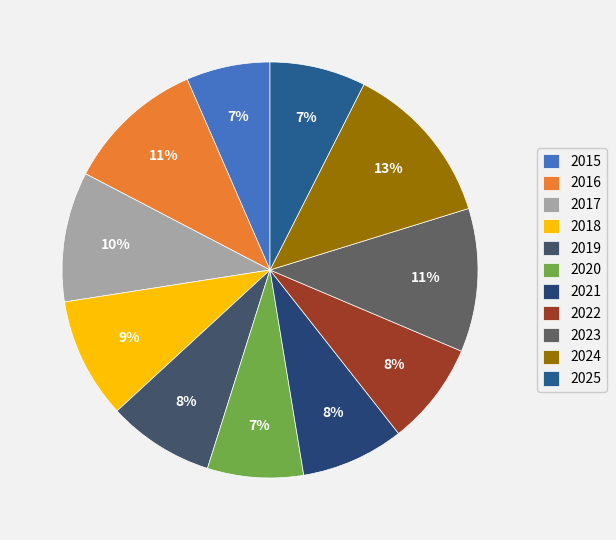

To the nearest percent, what portion does 2015 represent?

7%